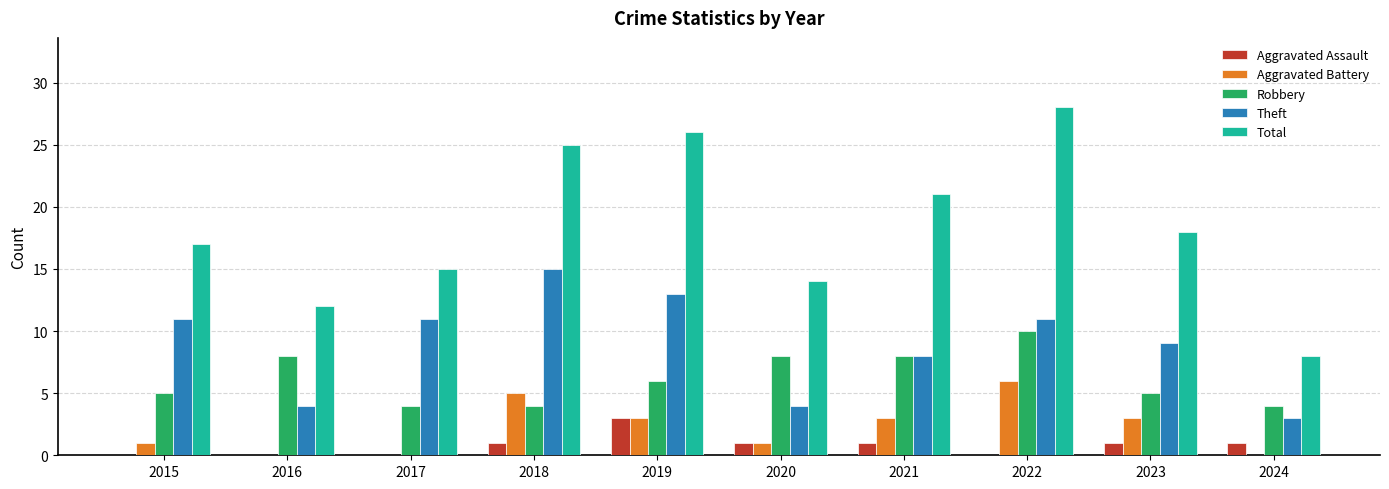

What are all the series names shown in the legend?

Aggravated Assault, Aggravated Battery, Robbery, Theft, Total